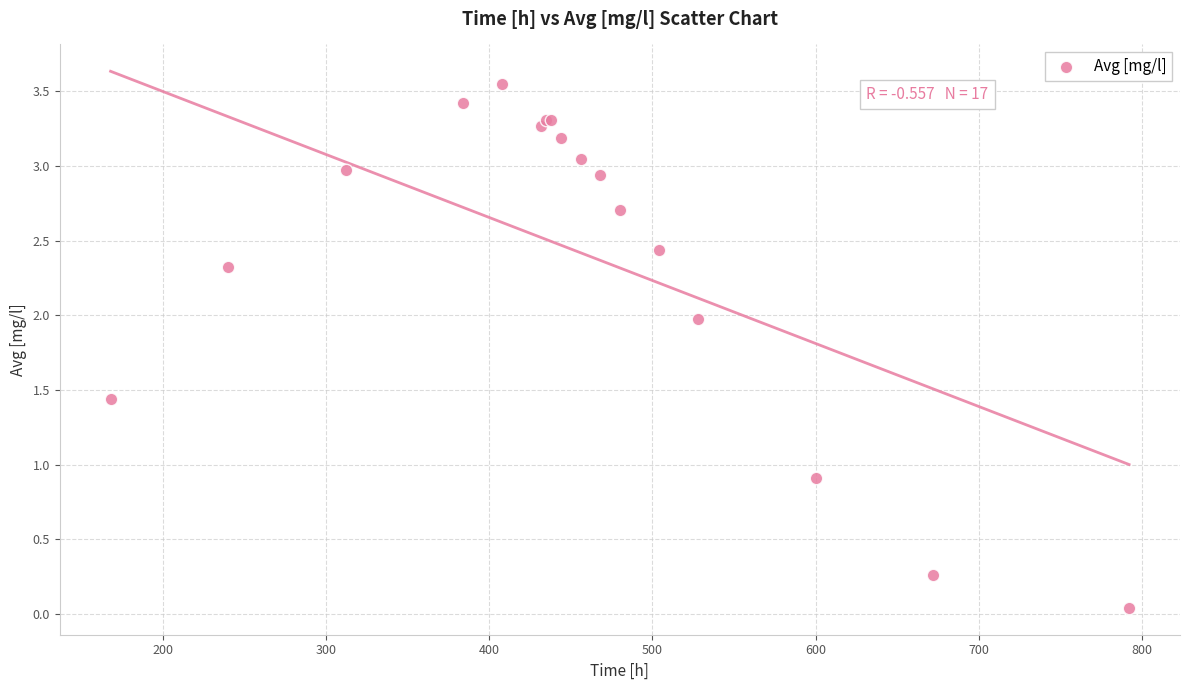

What Y value in the scatter plot is closest to 1?

0.9